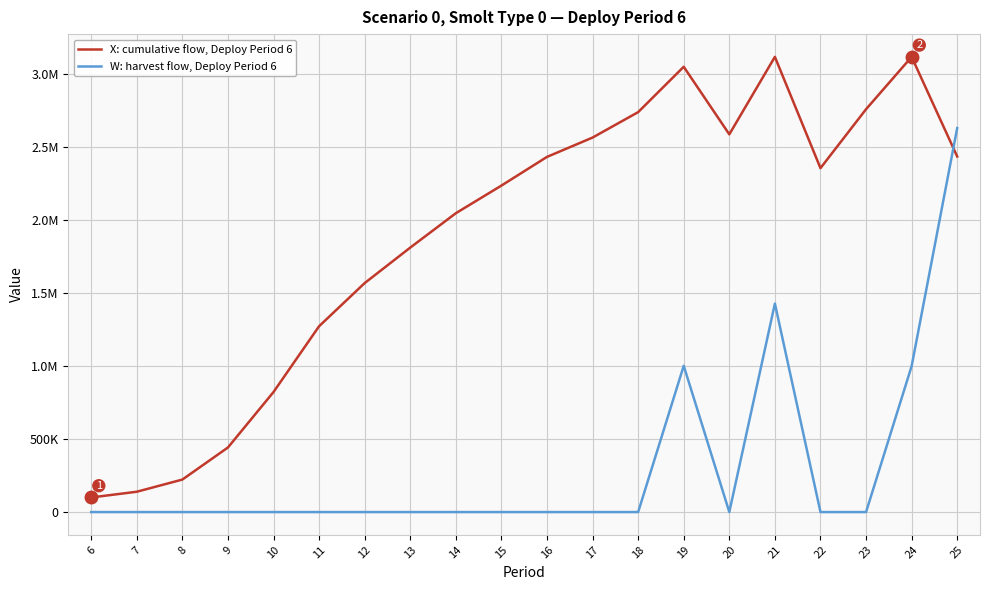

Does the chart display data point markers on the line(s)?

No